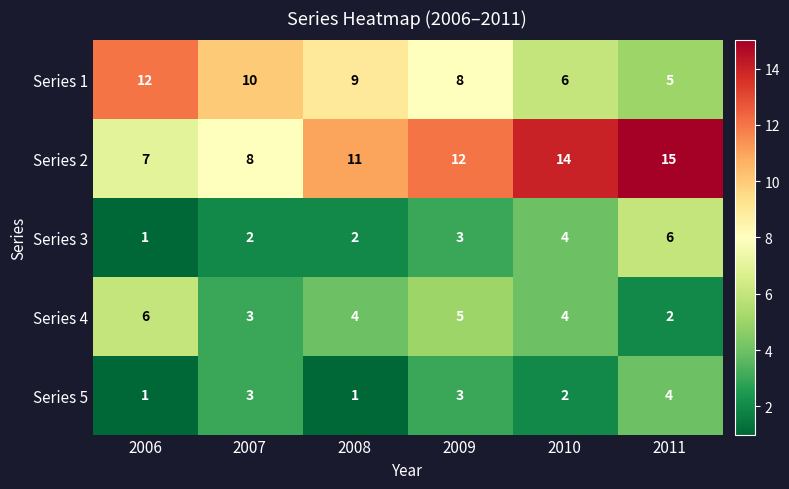

What is the difference between the second highest and minimum values in the Series 1 series?

5